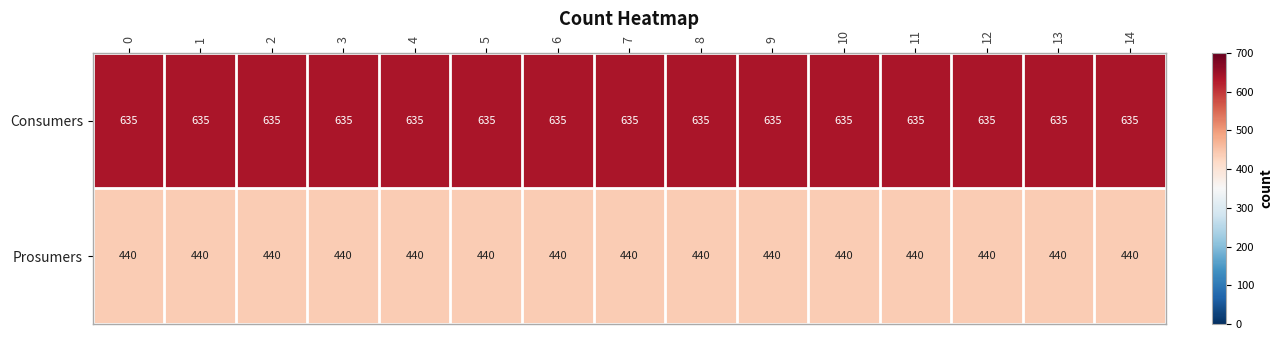

What is the sum of the Prosumers values at 10 and 13?

880